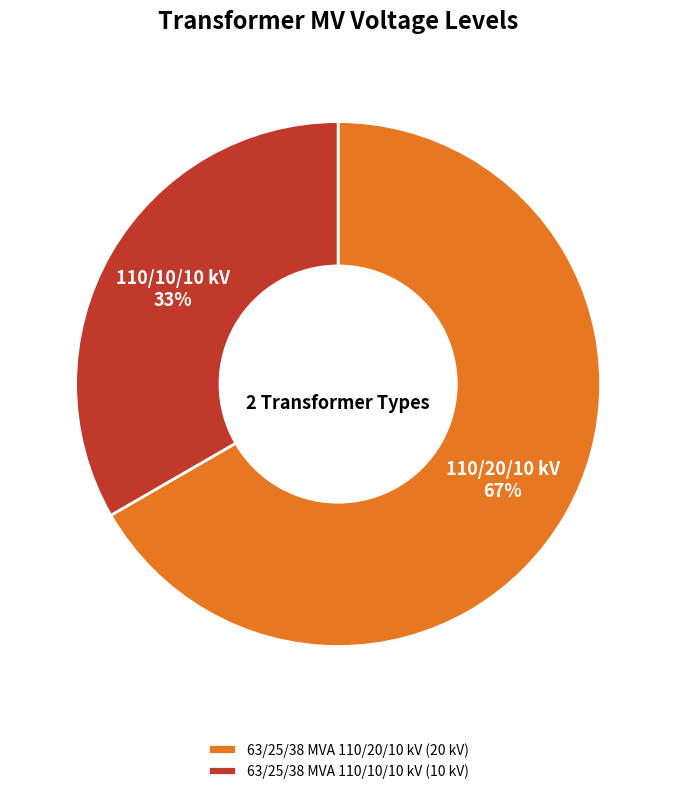

Which slice is the largest?

63/25/38 MVA 110/20/10 kV